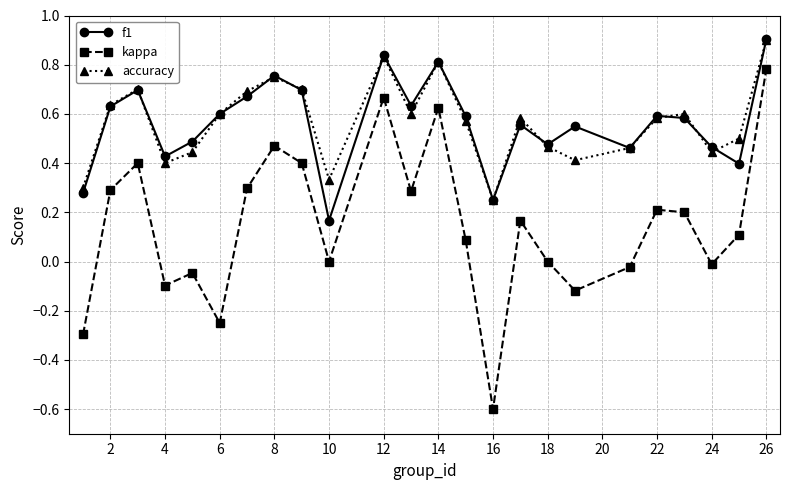

True or false: kappa and f1 cross at least once.

False